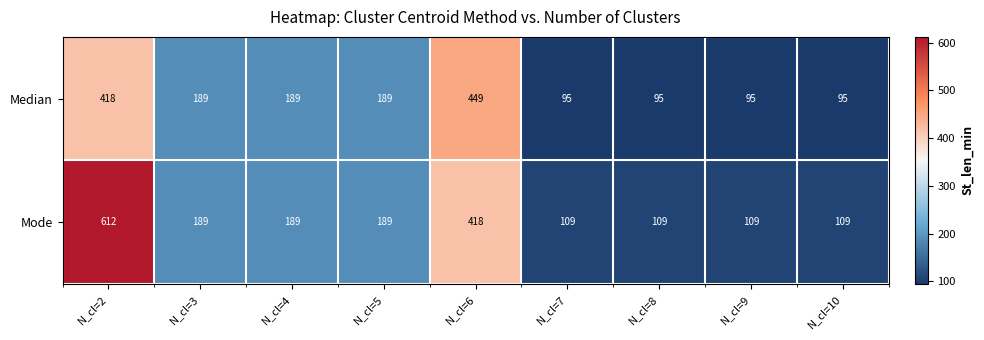

How many data points does each series have?

9